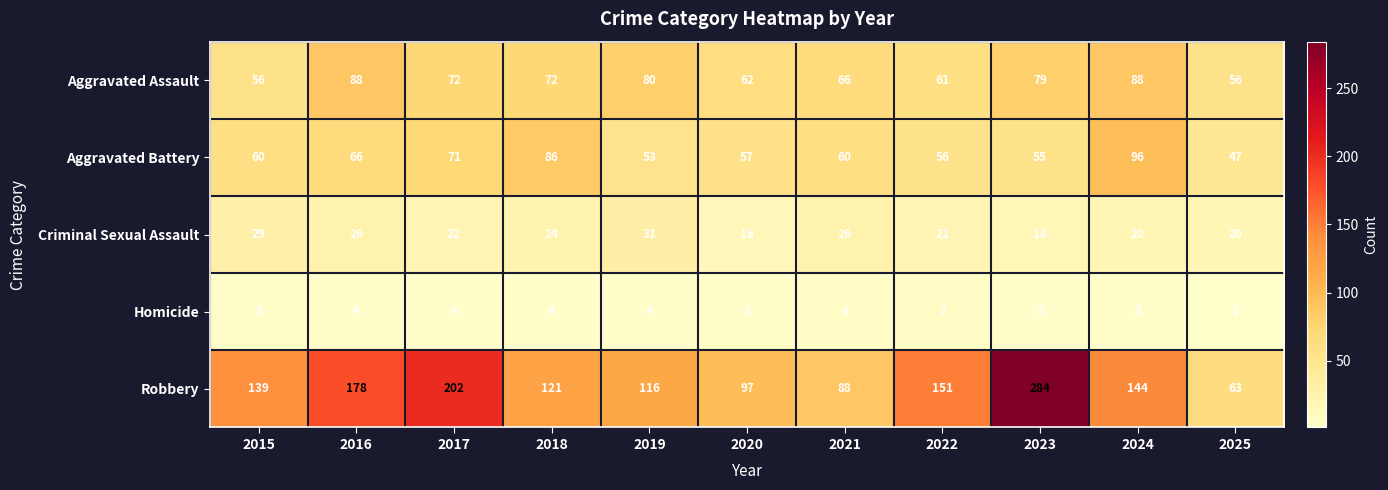

Which series changed the most between 2019 and 2020?

Robbery